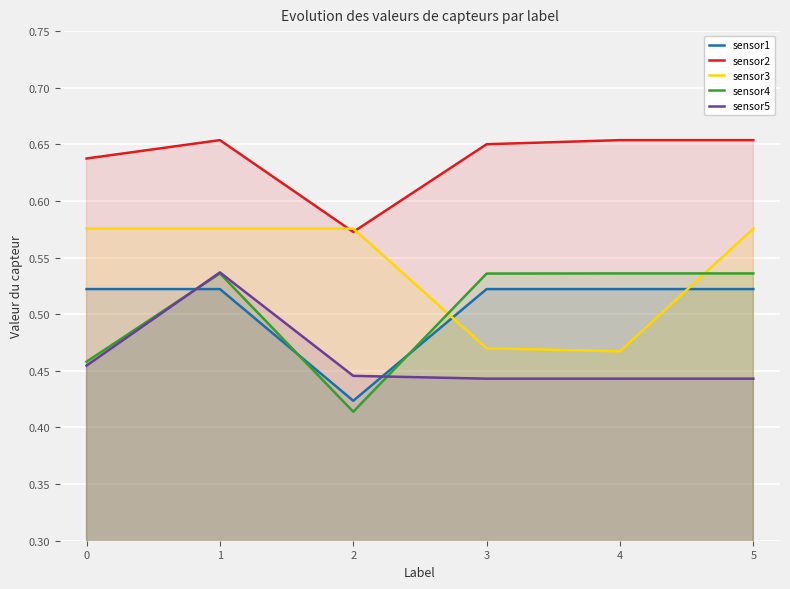

The sensor5 series shows 0.4 at 4. True or false?

True